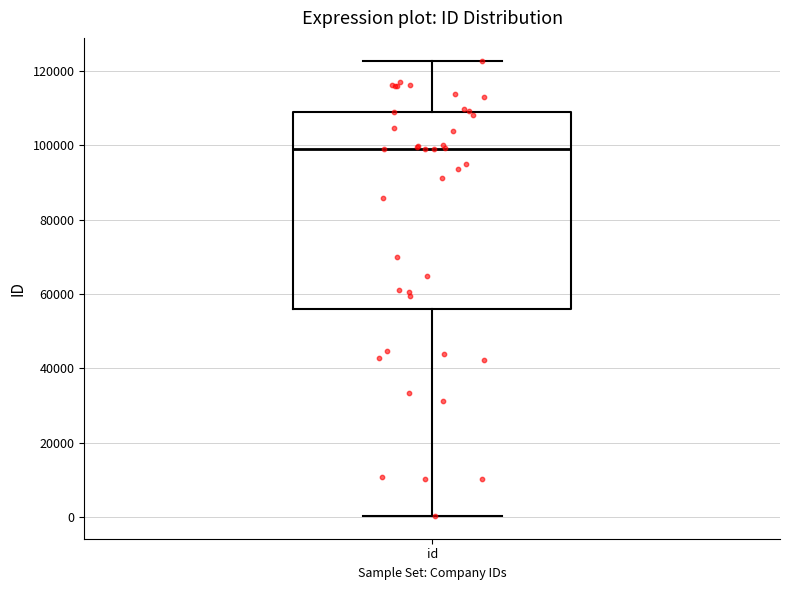

Where is the upper edge of the box for id on the y-axis? The values are not printed on the chart, so give them approximately, as read against the axis.

110000